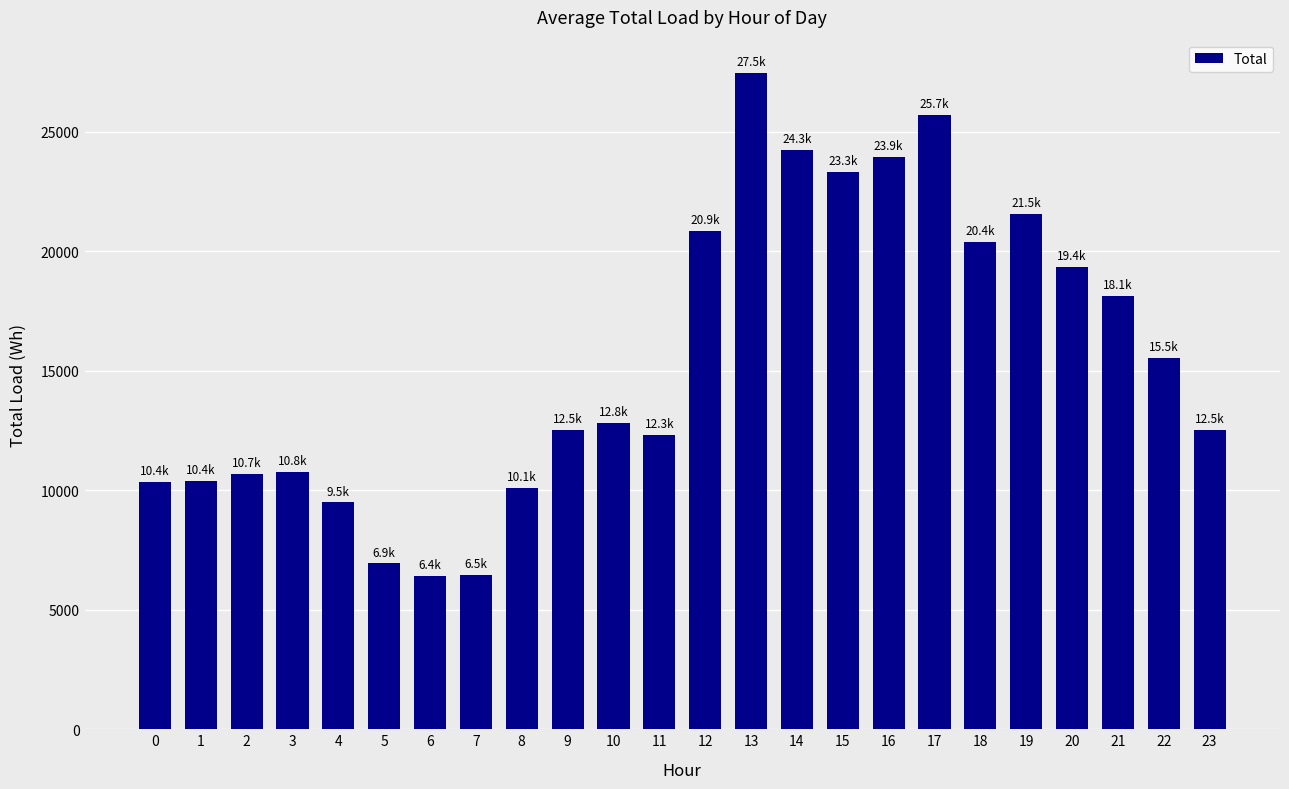

What is the greatest value displayed?

27479.1